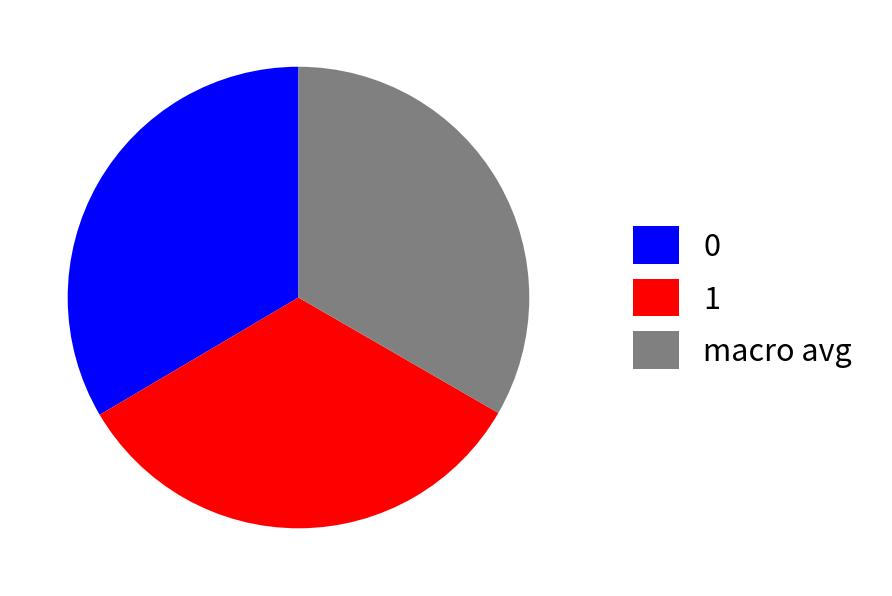

True or false: 0 accounts for 33% of the total.

True